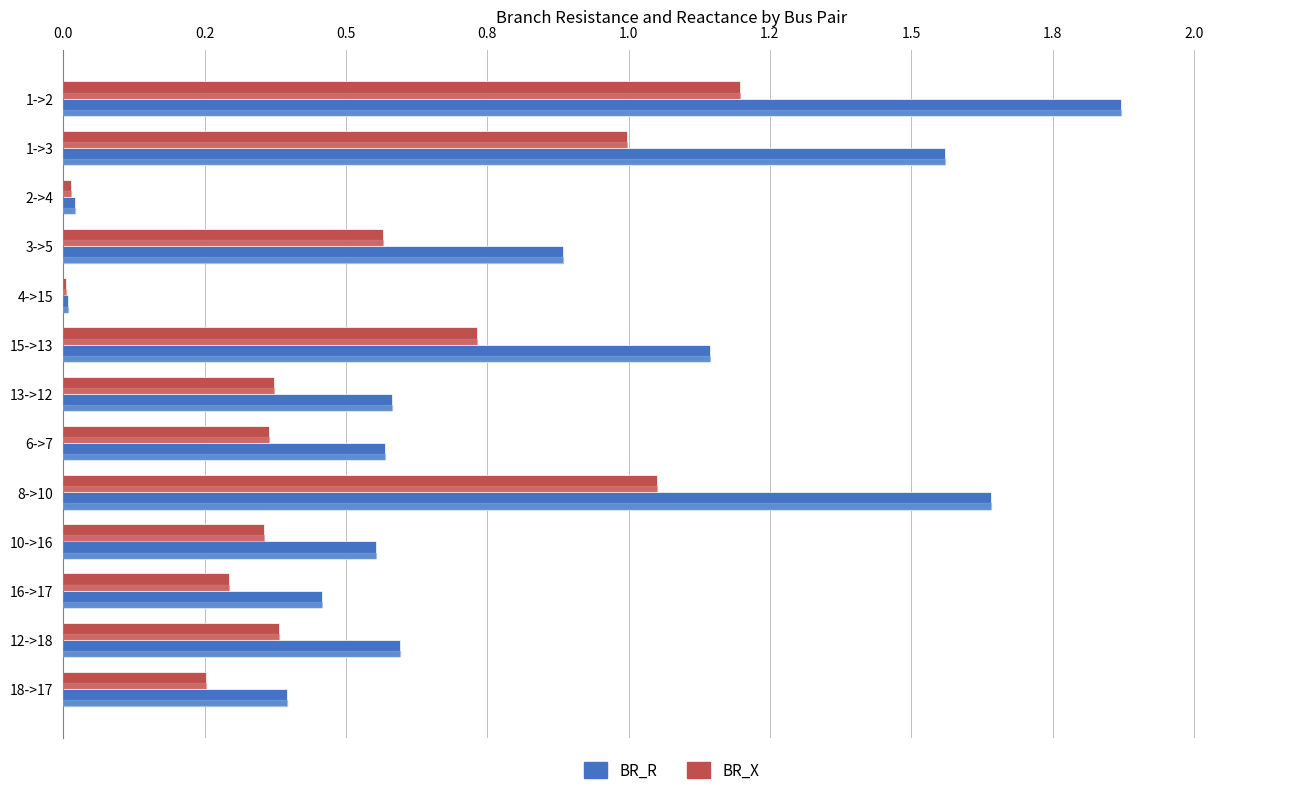

Does the chart contain any negative values?

No